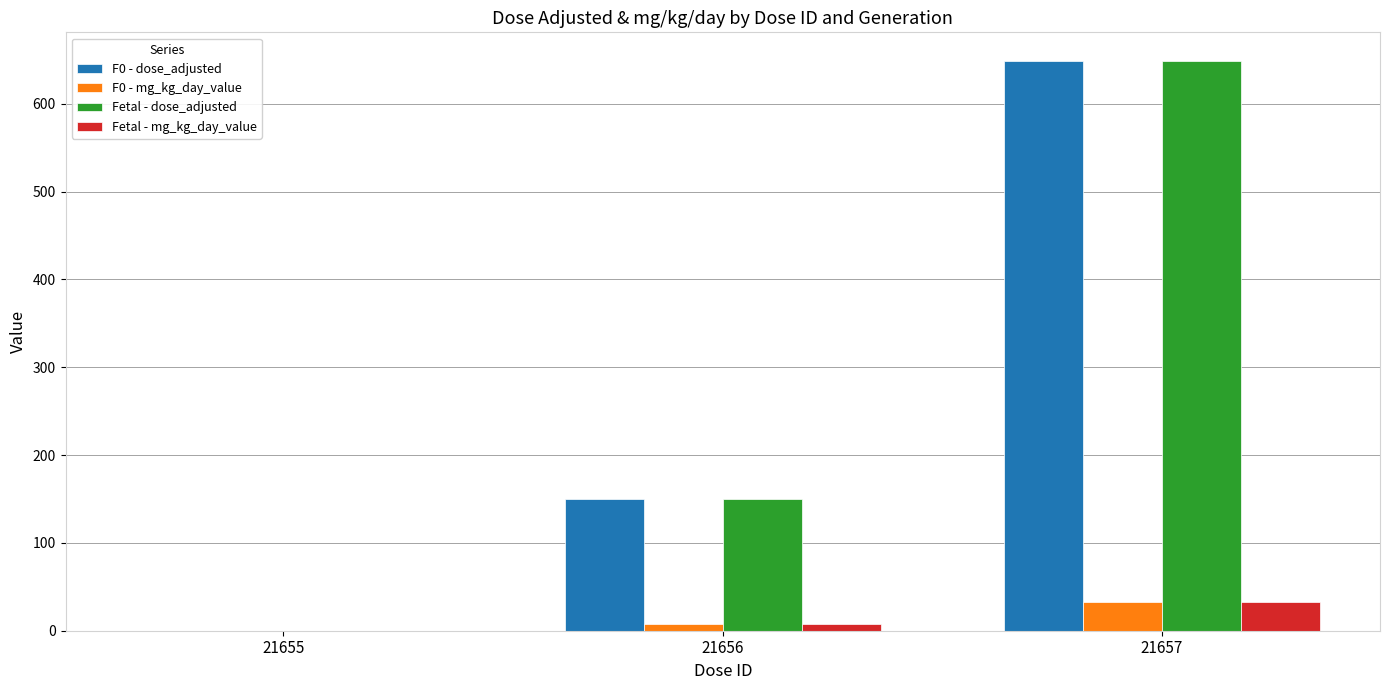

Reading left to right, what are all the values shown in this chart?

F0 - dose_adjusted: 0.0	150.0	649.0
F0 - mg_kg_day_value: 0.0	7.5	32.5
Fetal - dose_adjusted: 0.0	150.0	649.0
Fetal - mg_kg_day_value: 0.0	7.5	32.5